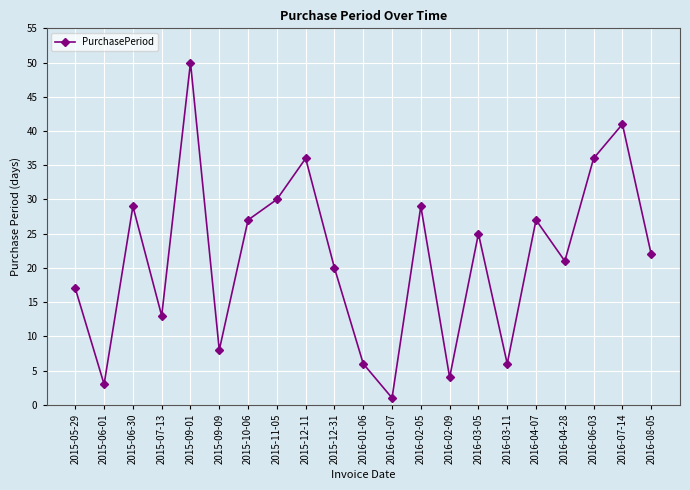

What position from the right is 2016-01-06?

11